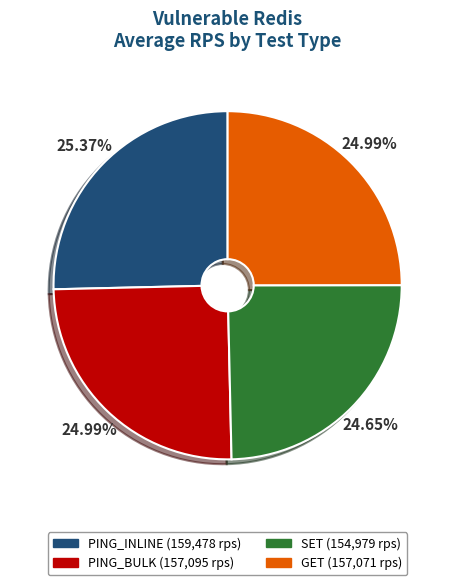

To the nearest percent, what portion does PING_INLINE represent?

25%